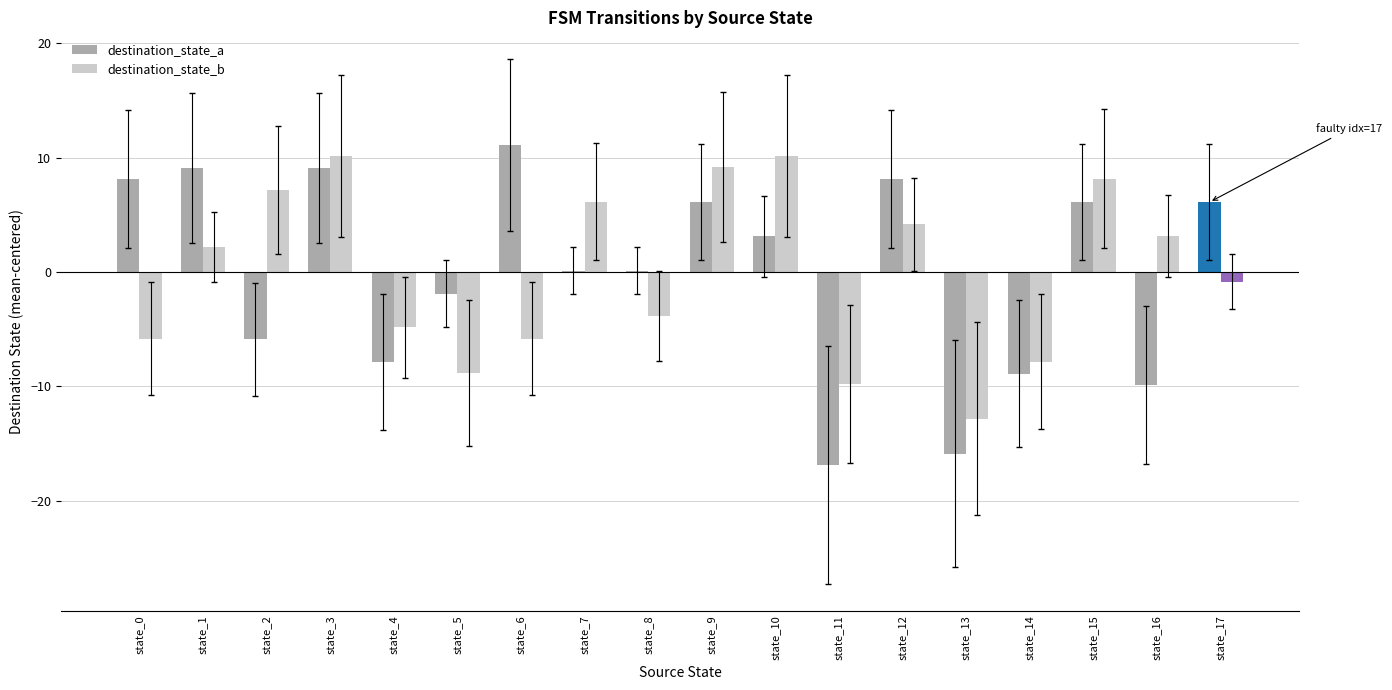

Is it true that destination_state_a equals -27.3 at state_13?

False